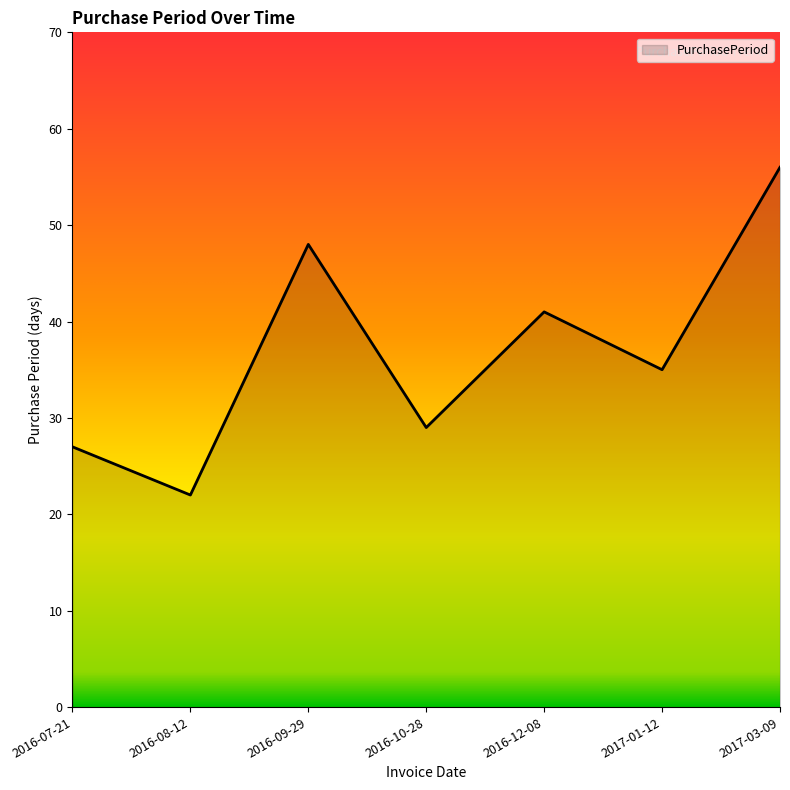

What is the maximum value shown in the chart?

56